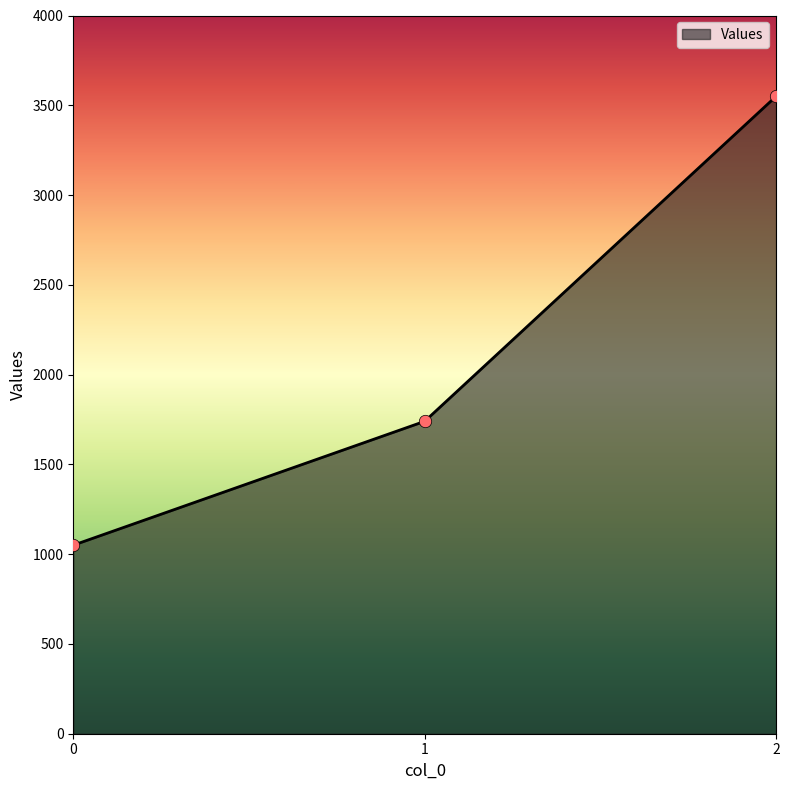

Approximately how many times larger is the value at 0 compared to 1?

0.6